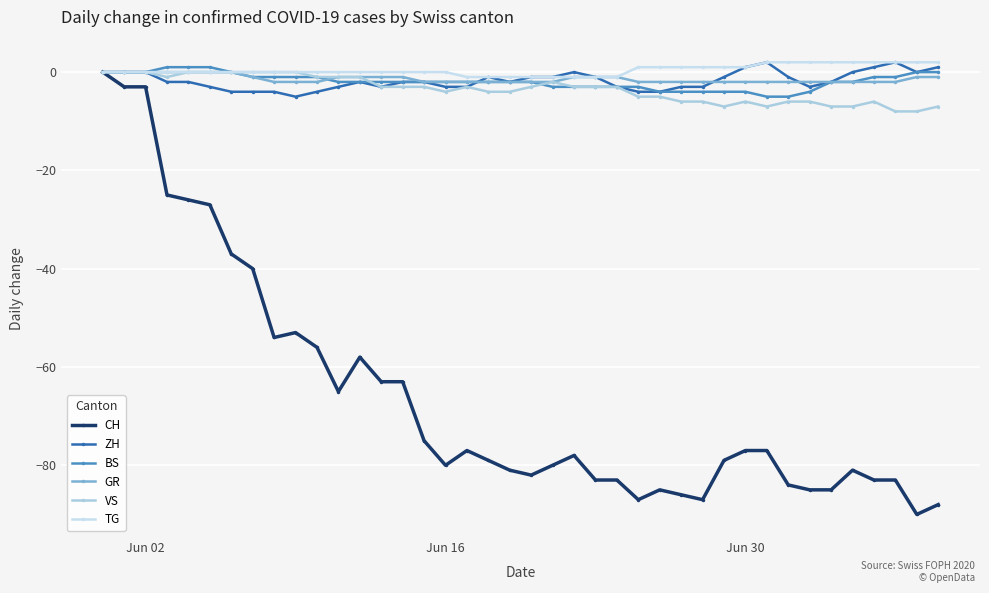

Is this an area chart (filled region under the line)?

No